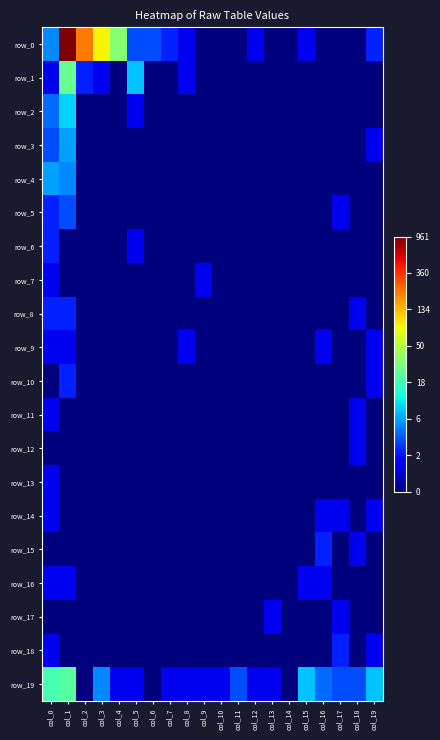

Between col_3 and col_15, which is larger?

col_3